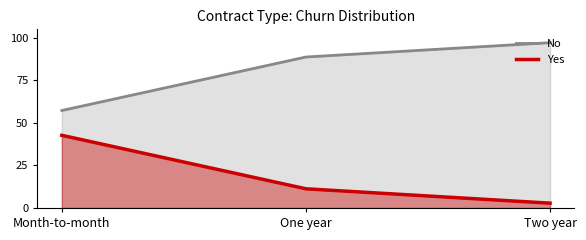

Which has a higher value, One year or Month-to-month?

One year